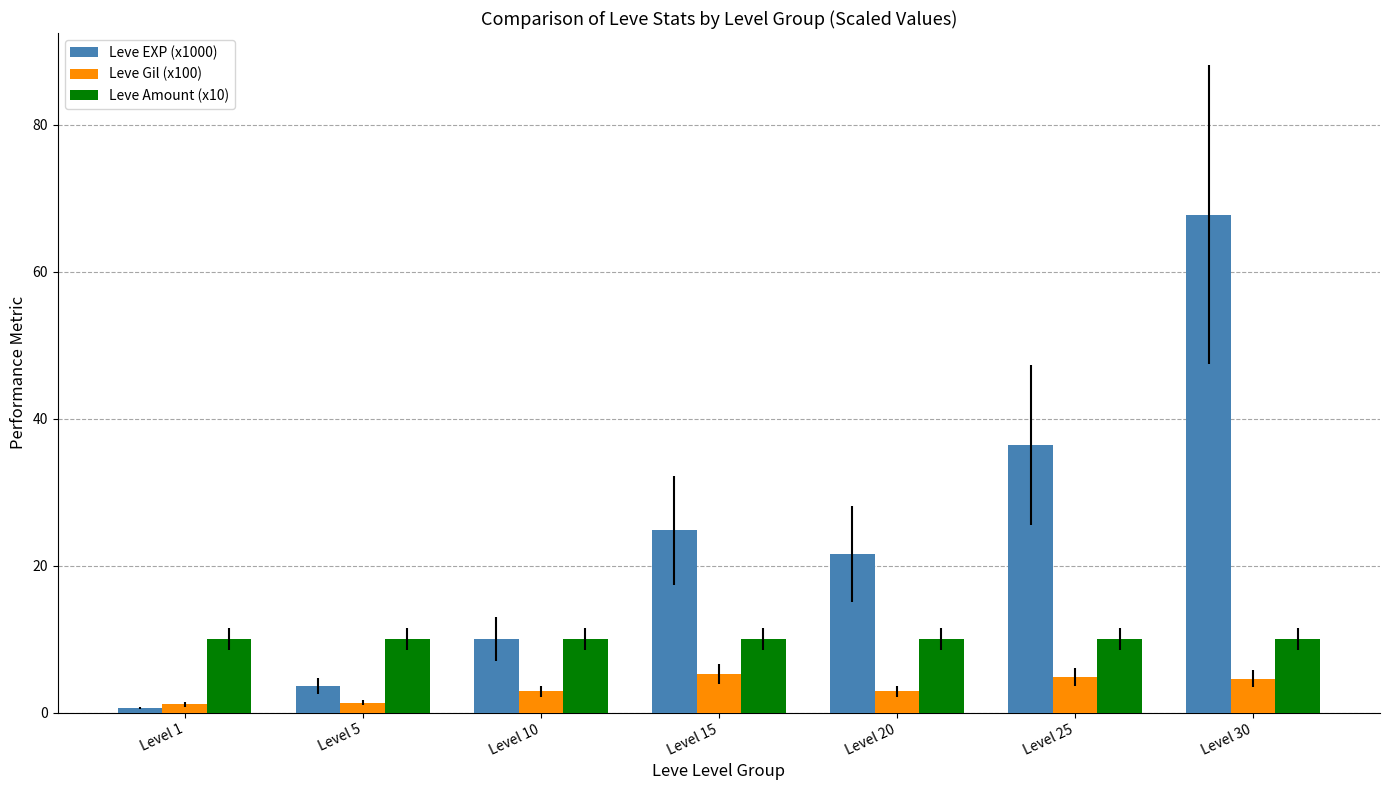

Is the value of Leve EXP (x1000) at Level 10 greater than the value of Leve Gil (x100) at Level 5?

Yes